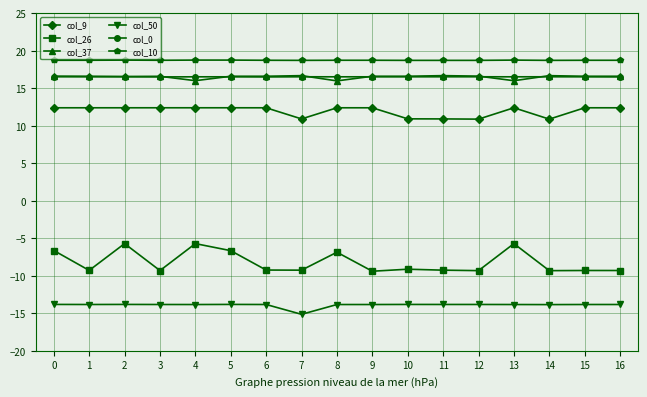

What is the difference between the highest and lowest values at 14?

32.6